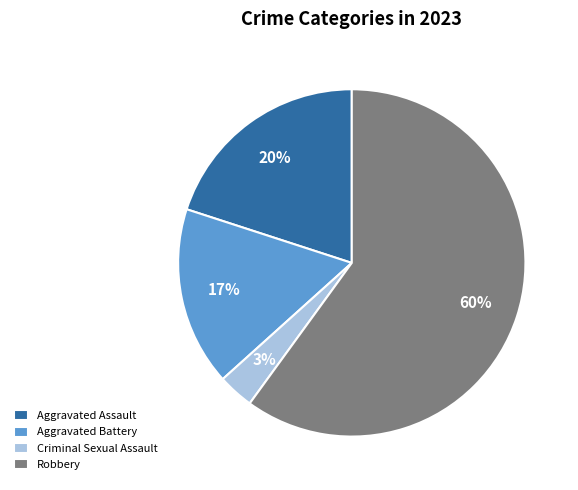

Count the number of slices in the pie.

4